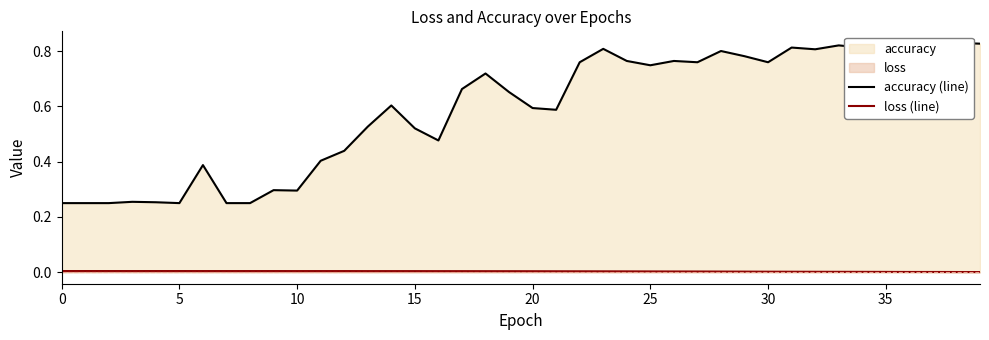

What is the total value across all series at 36?

0.8